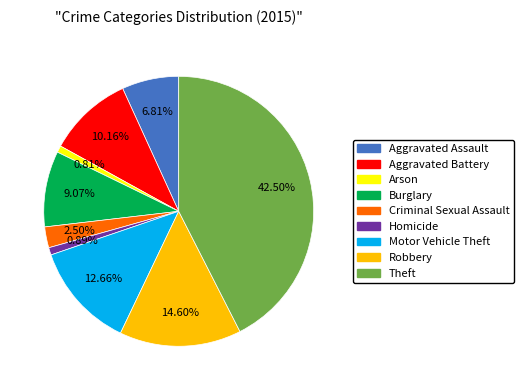

What is the total percentage of Motor Vehicle Theft and Aggravated Assault?

19.5%